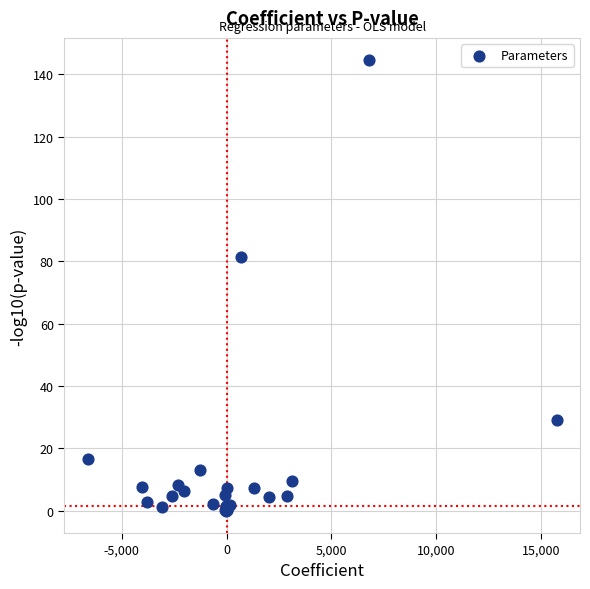

What Y value in the scatter plot is closest to 72?

81.5